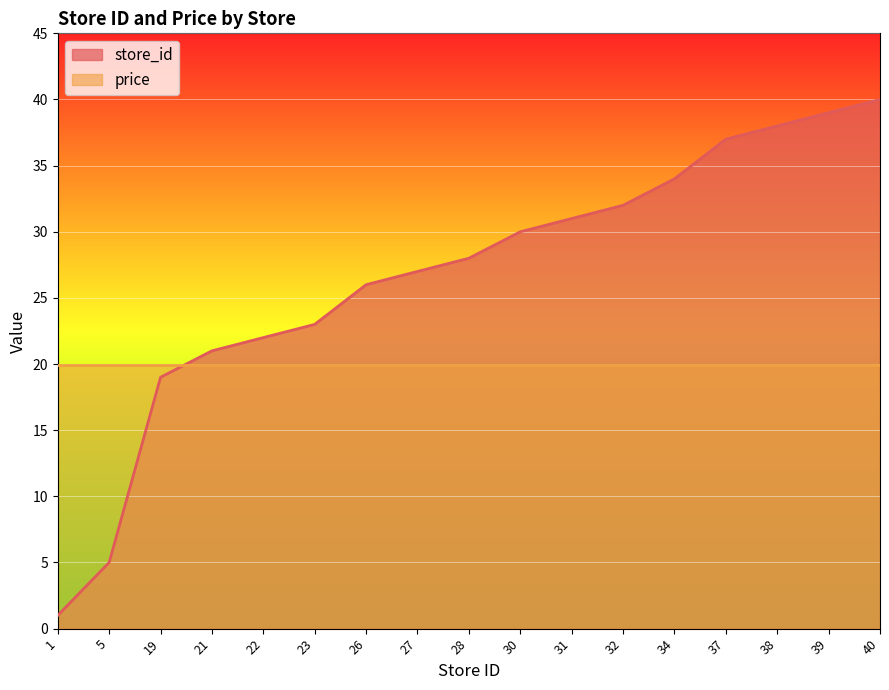

What is the minimum value shown in the chart?

1.0